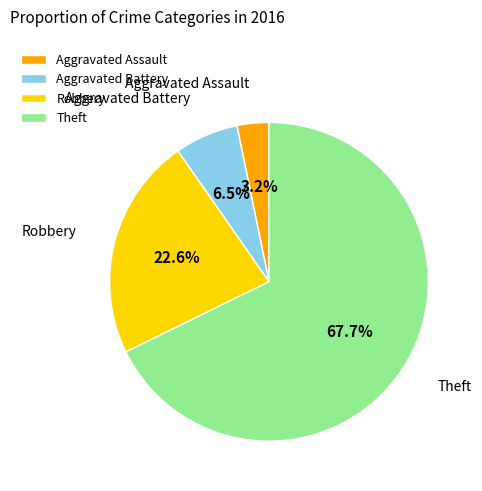

Between Robbery and Aggravated Battery, which is larger?

Robbery